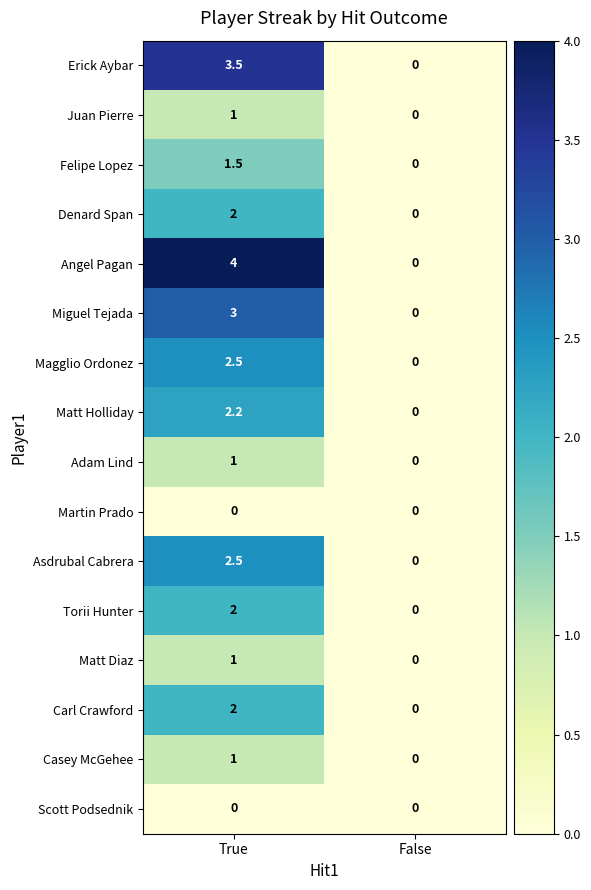

What is the approximate value of Matt Diaz at True?

1.0